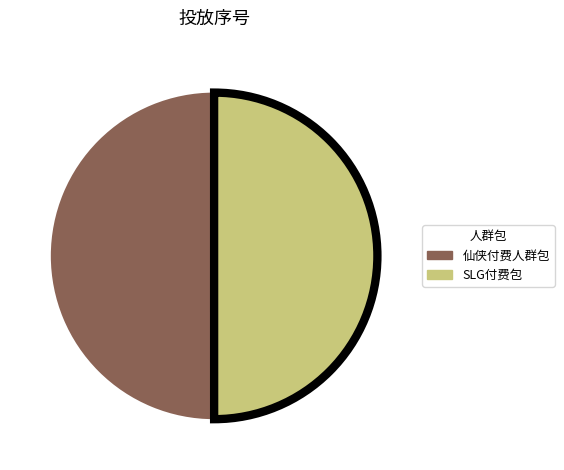

Approximately how many times larger is the value at 仙侠付费人群包 compared to SLG付费包?

1.0